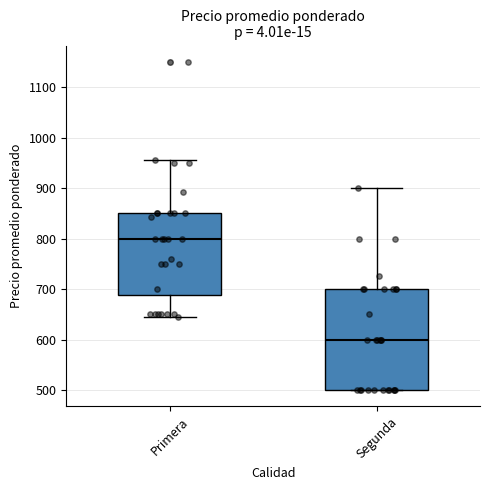

Reading left to right, transcribe this box plot: for each box, give where its median line is, the range the box spans, and where its two whiskers end, as read against the y-axis. The values are not printed on the chart, so give them approximately, as read against the axis.

Primera: median 800, box 690 to 850, whiskers 640 to 960
Segunda: median 600, box 500 to 700, whiskers 500 to 900